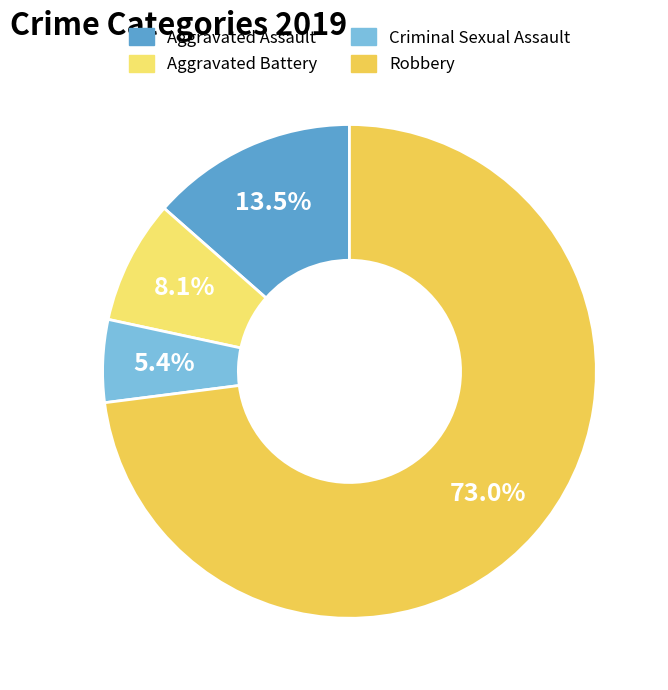

How many segments does this pie chart have?

4